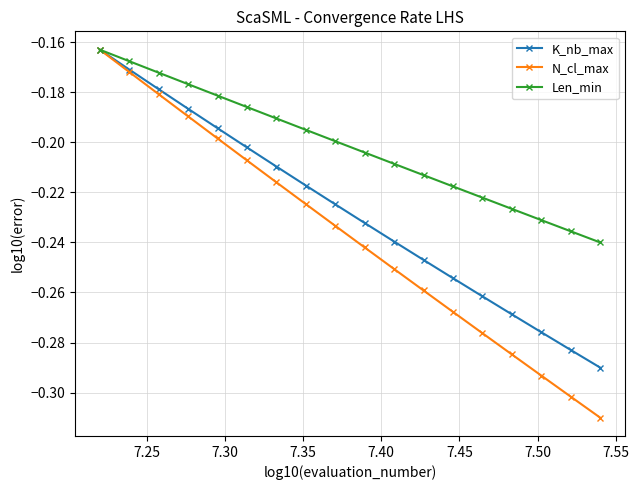

Which series has the largest range (max minus min)?

N_cl_max